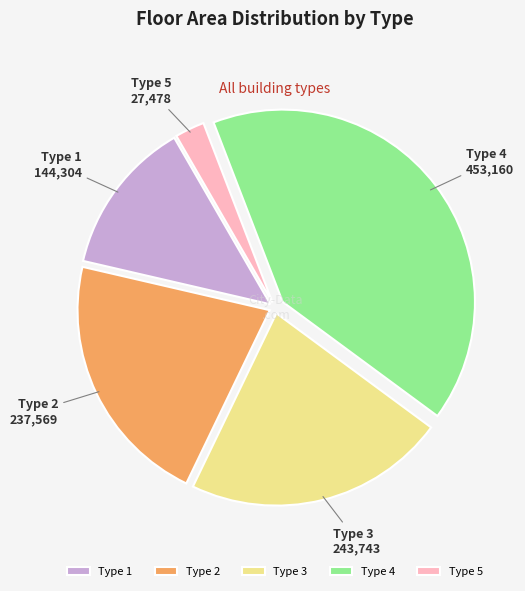

Combined, do Type 4 and Type 2 account for over 50%?

Yes